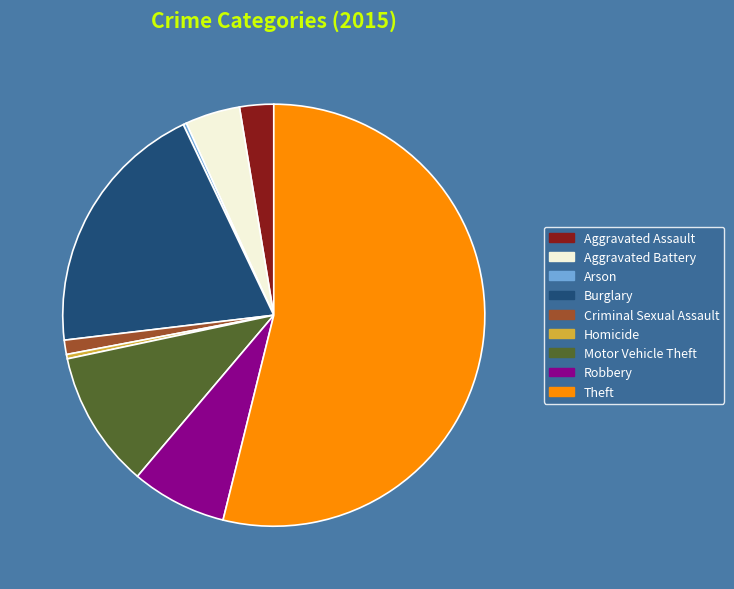

Between Aggravated Assault and Motor Vehicle Theft, which is larger?

Motor Vehicle Theft